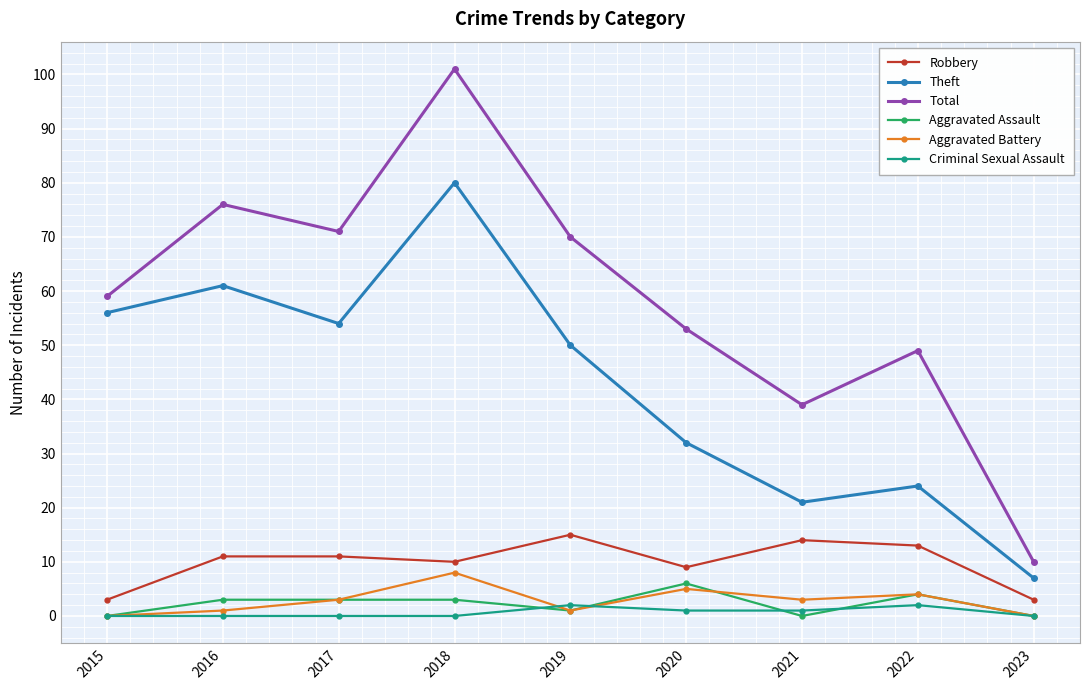

What is the total value across all series at 2023?

20